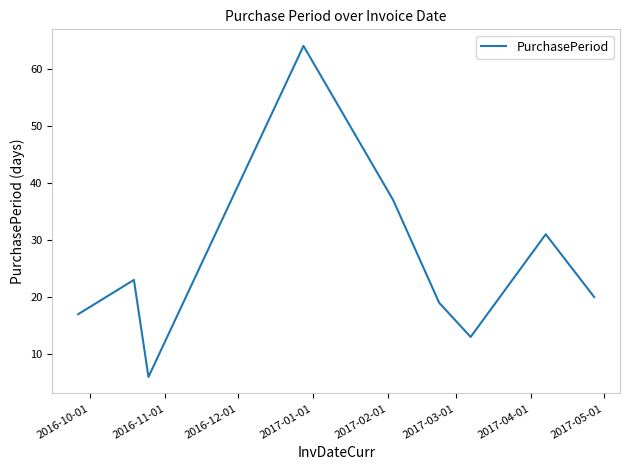

What is the minimum value shown in the chart?

6